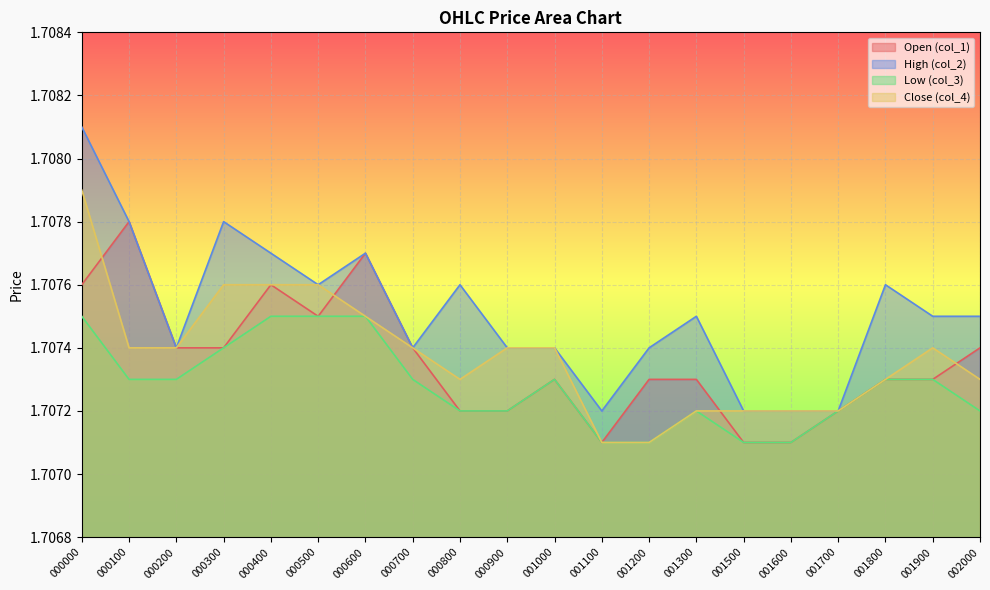

True or false: col_4 and col_3 intersect in this chart.

False